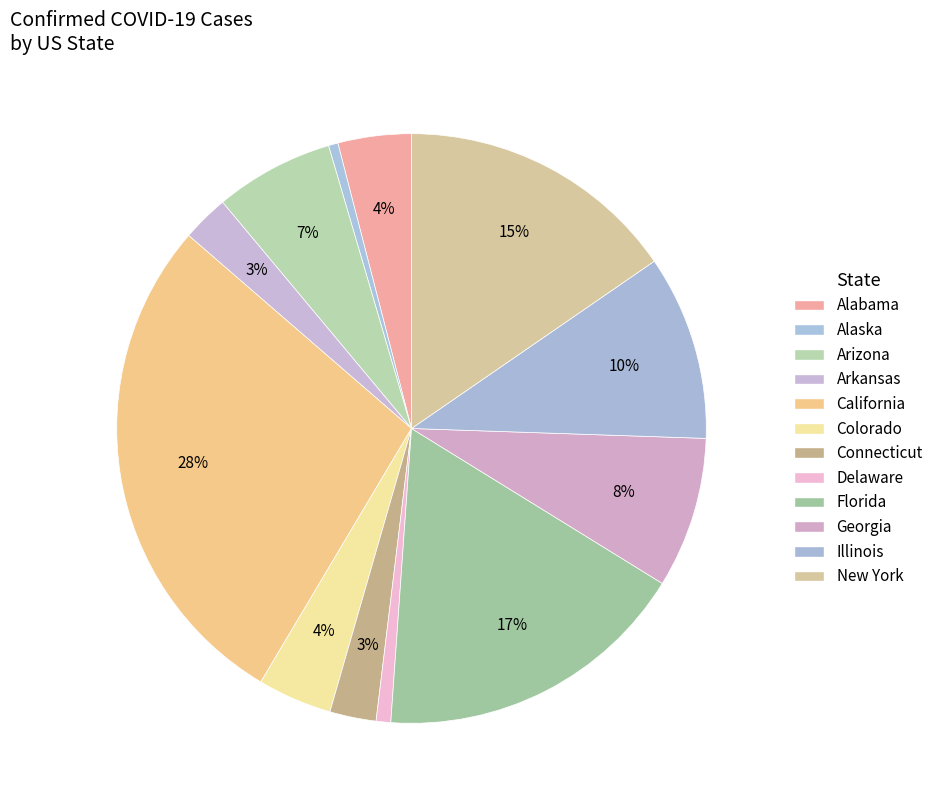

How many segments does this pie chart have?

12